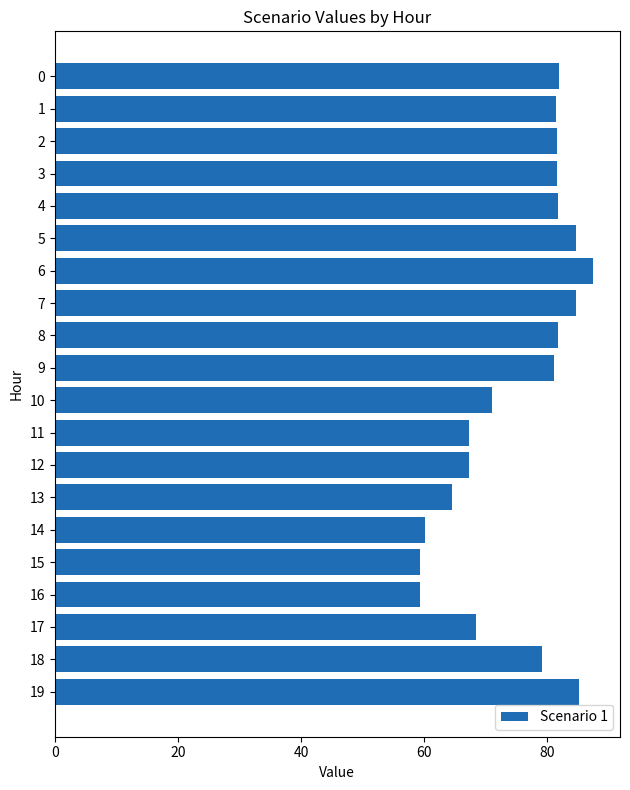

What is the change in value from 17 to 18?

+10.7